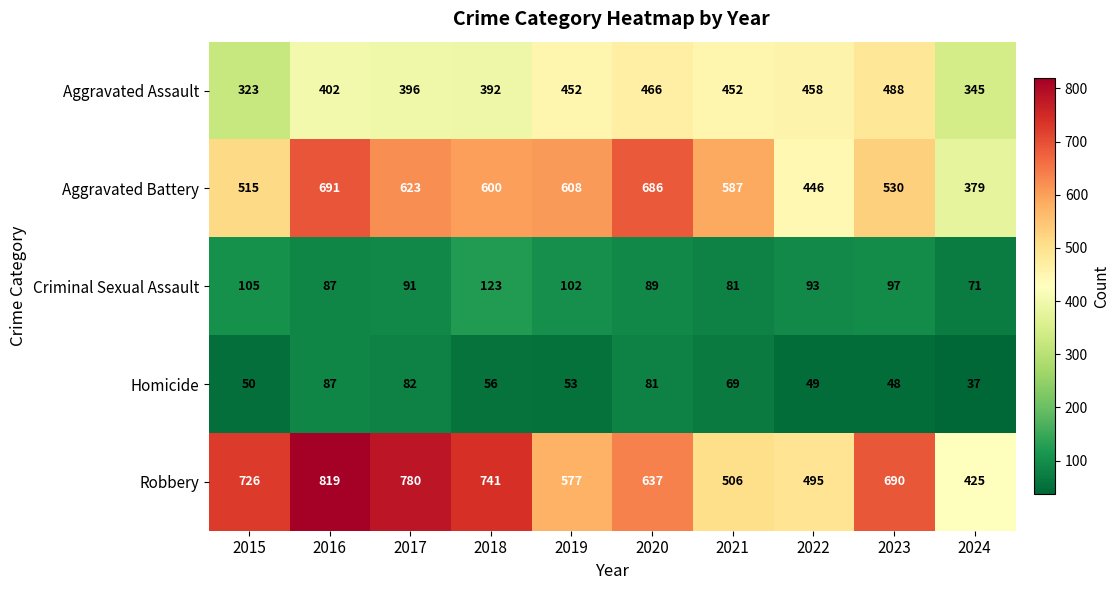

The value of Homicide at 2022 is 28. True or false?

False